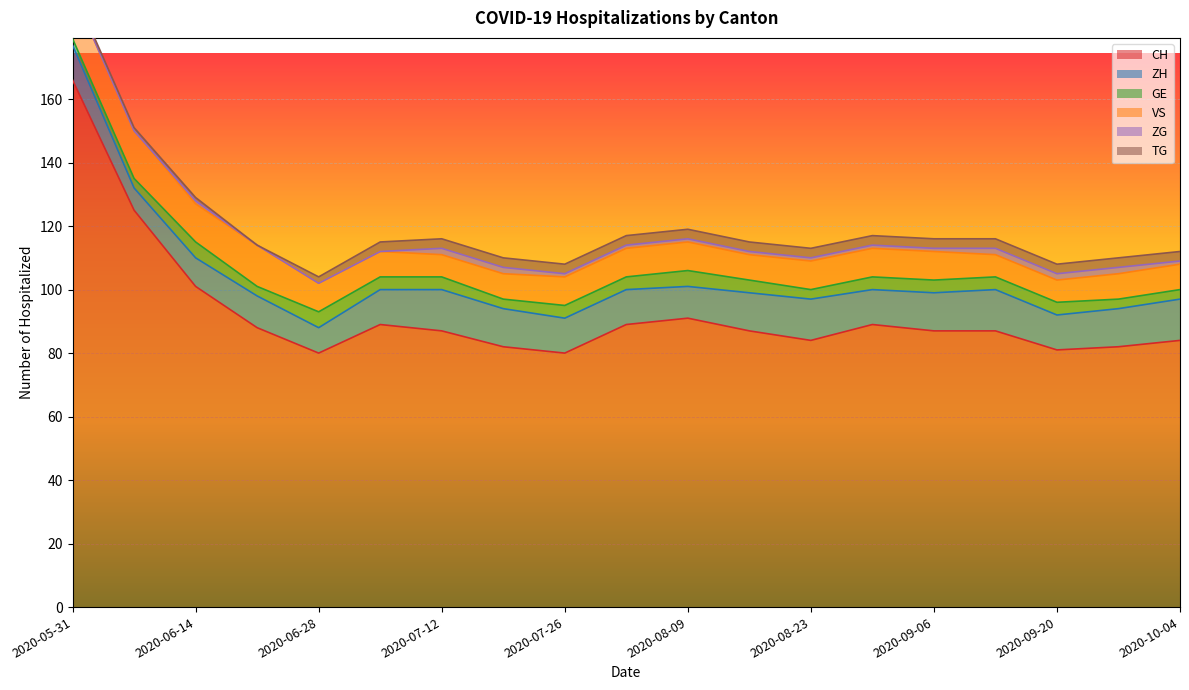

Which category has the highest value in the VS series?

2020-05-31